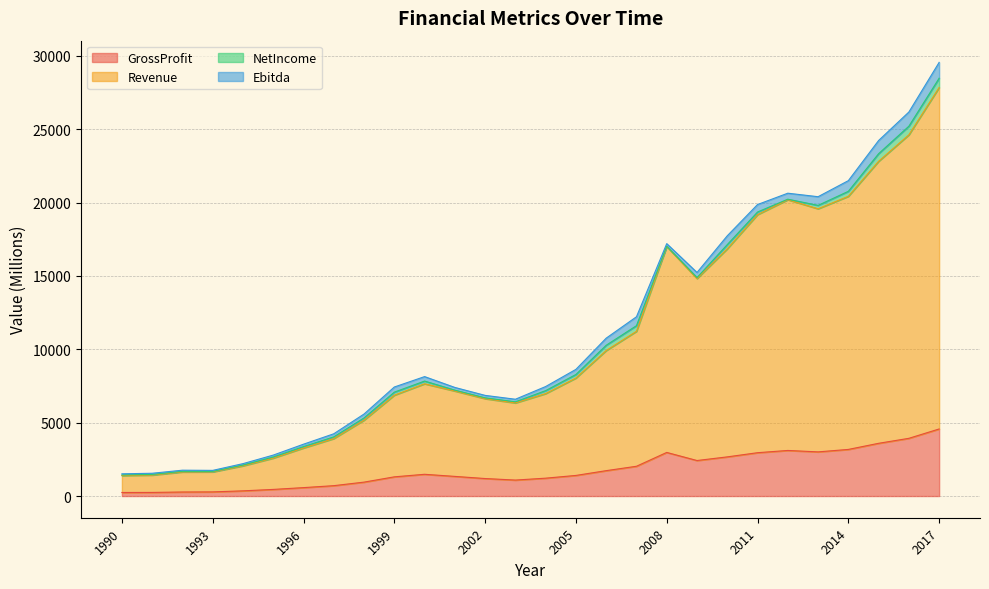

What is the difference between the second highest and second lowest values in the Revenue series?

23188.9